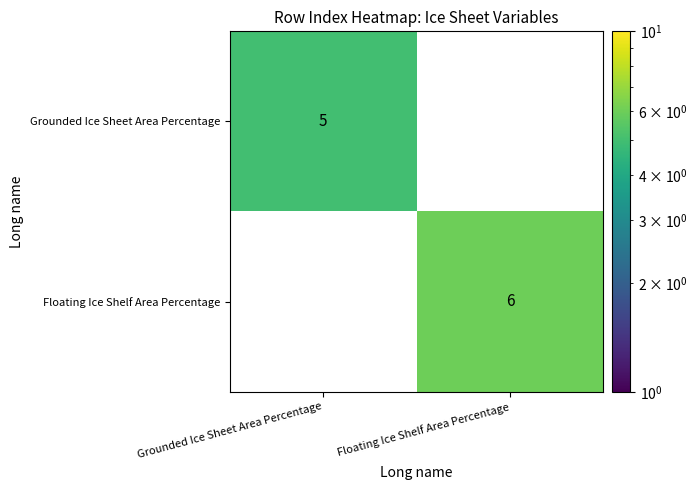

Is it true that Grounded Ice Sheet Area Percentage equals 7 at Grounded Ice Sheet Area Percentage?

False